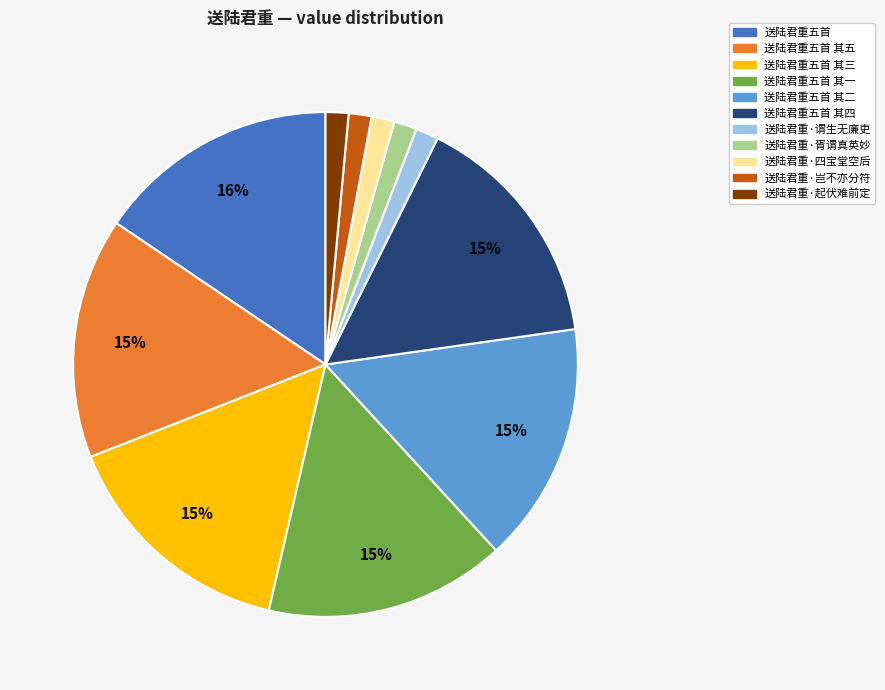

To the nearest percent, what is the average slice percentage?

9%